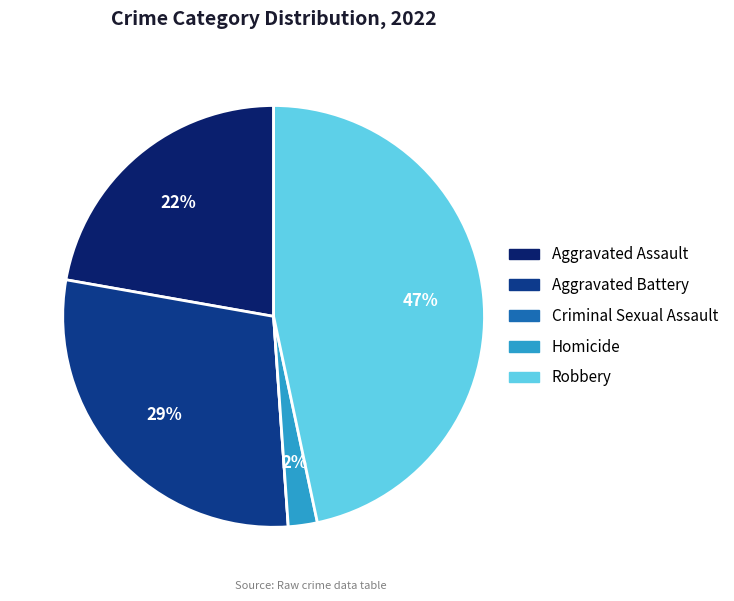

Which slice is the largest?

Robbery